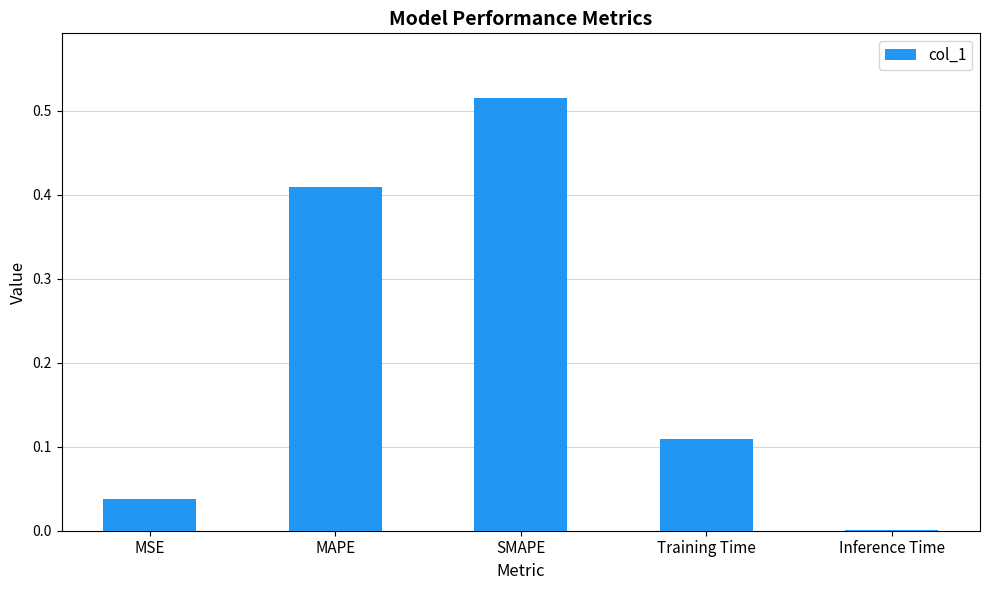

What is the sum of the values at SMAPE and MSE?

0.6